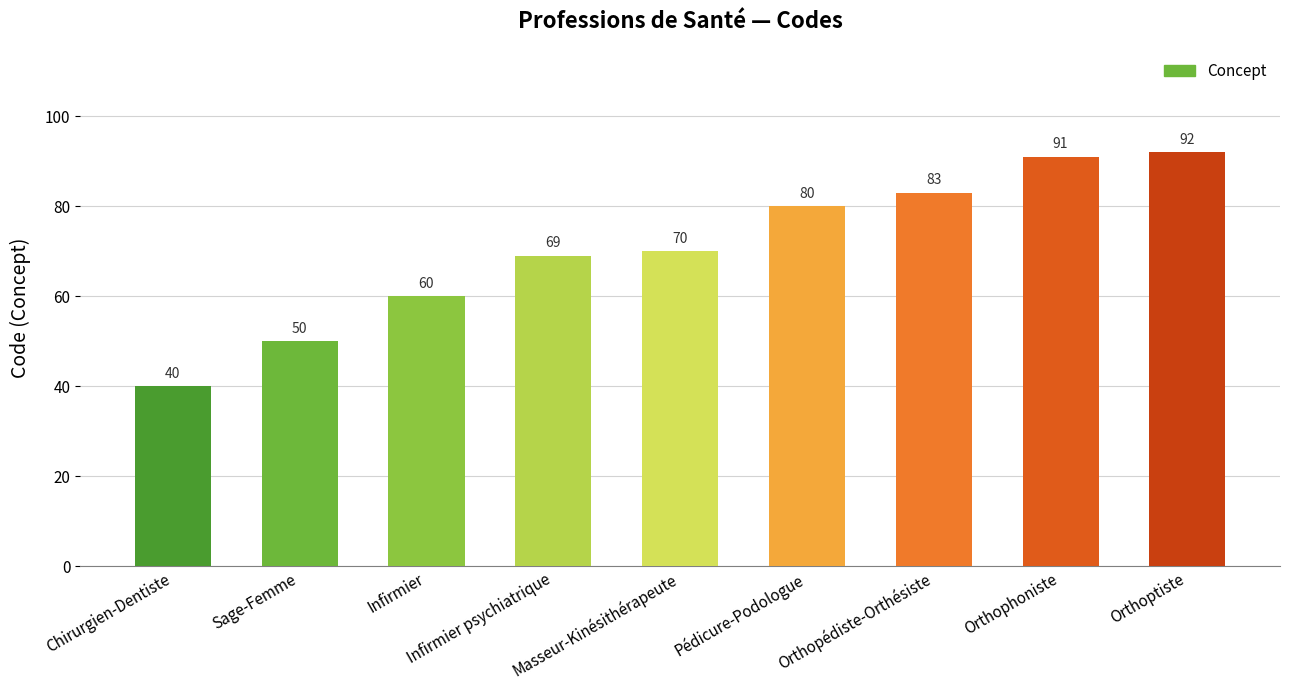

What is the change in value from Masseur-Kinésithérapeute to Orthopédiste-Orthésiste?

+13